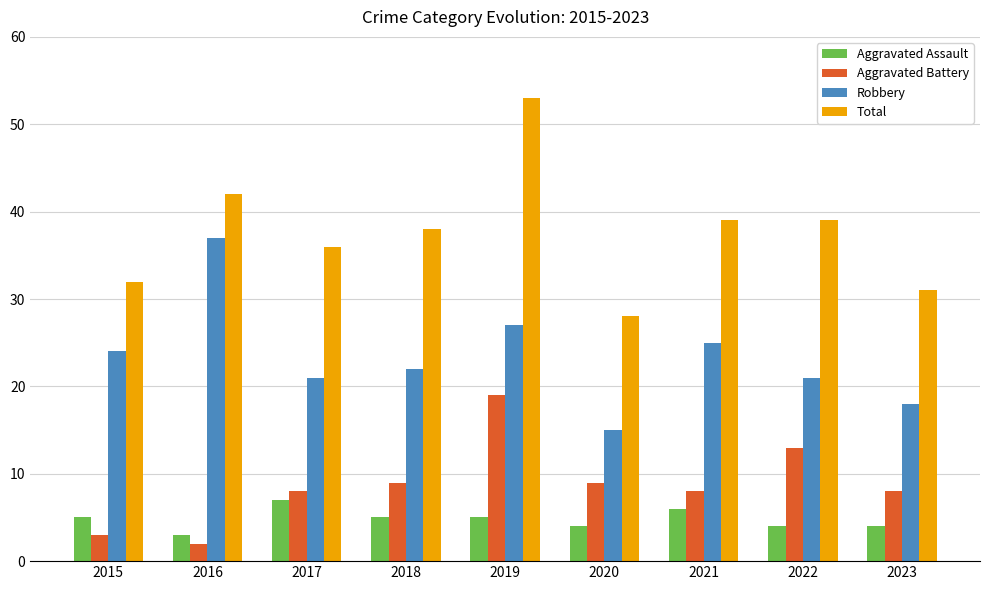

At which category is the sum across all series the highest?

2019